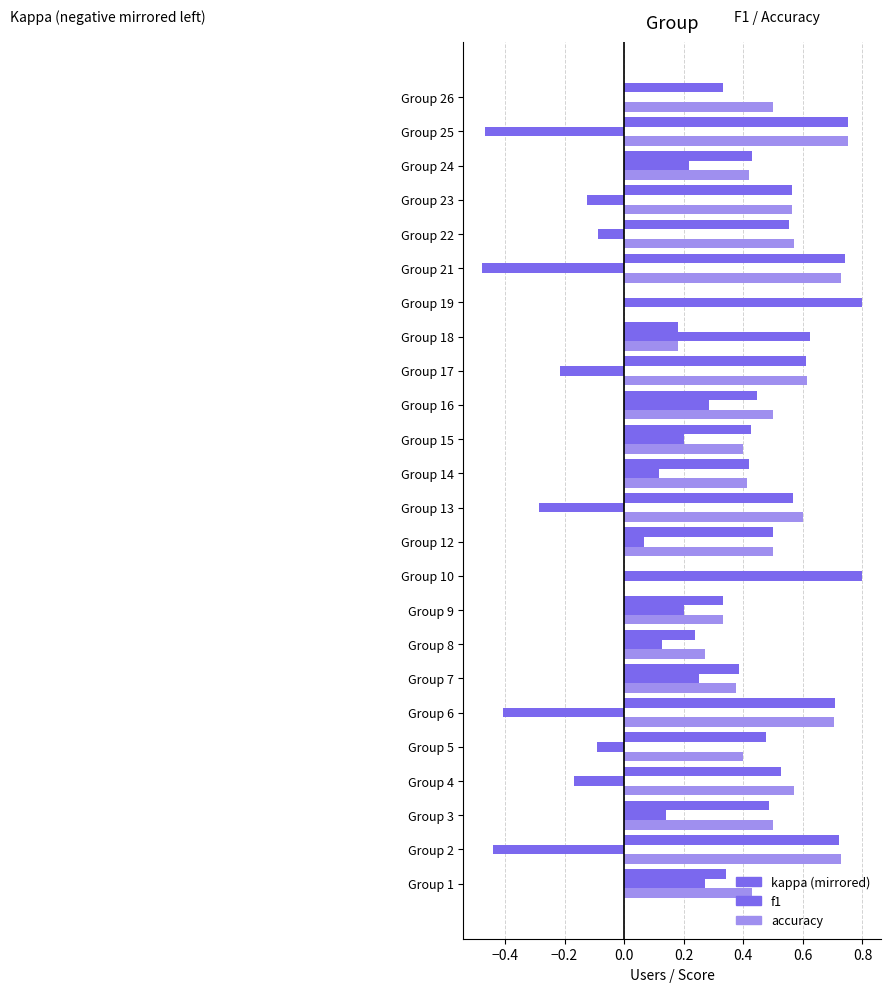

How many categories are shown in the chart?

24